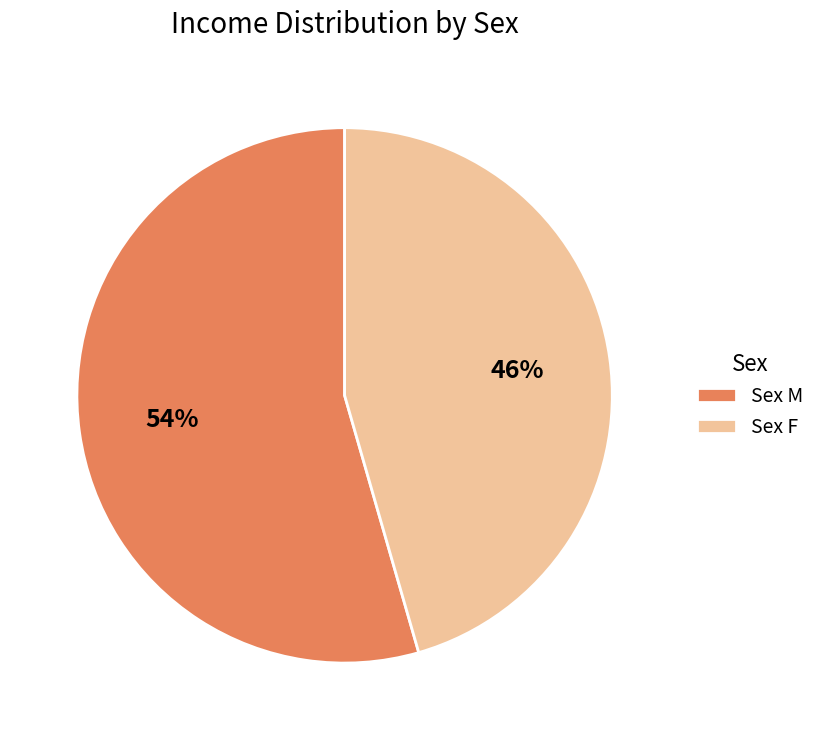

True or false: Sex F accounts for 46% of the total.

True